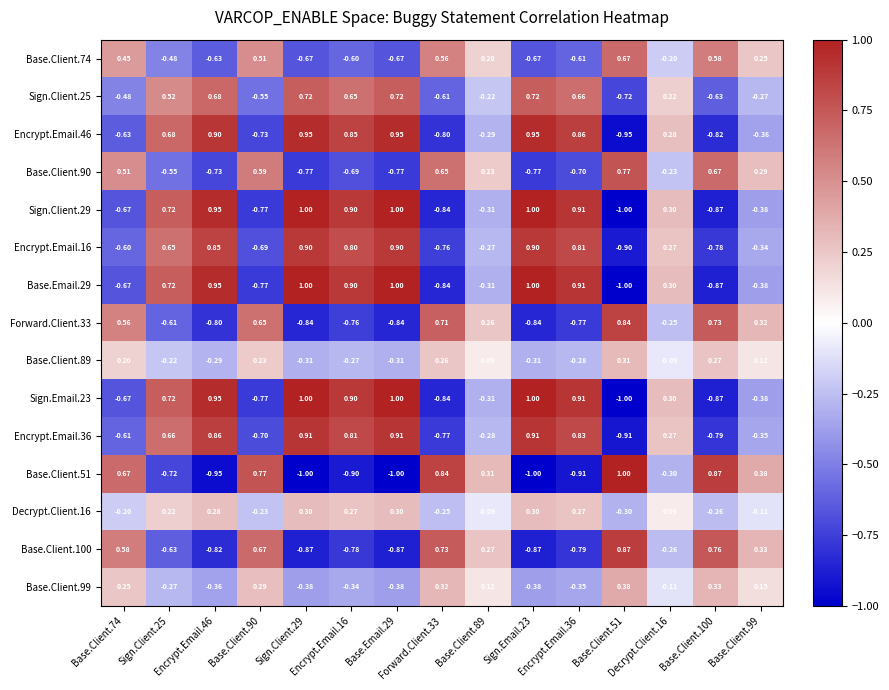

Reading left to right, extract all data points from this chart.

Base.Client.74: Base.Client.74=0.5	Sign.Client.25=-0.5	Encrypt.Email.46=-0.6	Base.Client.90=0.5	Sign.Client.29=-0.7	Encrypt.Email.16=-0.6	Base.Email.29=-0.7	Forward.Client.33=0.6	Base.Client.89=0.2	Sign.Email.23=-0.7	Encrypt.Email.36=-0.6	Base.Client.51=0.7	Decrypt.Client.16=-0.2	Base.Client.100=0.6	Base.Client.99=0.2
Sign.Client.25: Base.Client.74=-0.5	Sign.Client.25=0.5	Encrypt.Email.46=0.7	Base.Client.90=-0.6	Sign.Client.29=0.7	Encrypt.Email.16=0.7	Base.Email.29=0.7	Forward.Client.33=-0.6	Base.Client.89=-0.2	Sign.Email.23=0.7	Encrypt.Email.36=0.7	Base.Client.51=-0.7	Decrypt.Client.16=0.2	Base.Client.100=-0.6	Base.Client.99=-0.3
Encrypt.Email.46: Base.Client.74=-0.6	Sign.Client.25=0.7	Encrypt.Email.46=0.9	Base.Client.90=-0.7	Sign.Client.29=0.9	Encrypt.Email.16=0.8	Base.Email.29=0.9	Forward.Client.33=-0.8	Base.Client.89=-0.3	Sign.Email.23=0.9	Encrypt.Email.36=0.9	Base.Client.51=-0.9	Decrypt.Client.16=0.3	Base.Client.100=-0.8	Base.Client.99=-0.4
Base.Client.90: Base.Client.74=0.5	Sign.Client.25=-0.6	Encrypt.Email.46=-0.7	Base.Client.90=0.6	Sign.Client.29=-0.8	Encrypt.Email.16=-0.7	Base.Email.29=-0.8	Forward.Client.33=0.7	Base.Client.89=0.2	Sign.Email.23=-0.8	Encrypt.Email.36=-0.7	Base.Client.51=0.8	Decrypt.Client.16=-0.2	Base.Client.100=0.7	Base.Client.99=0.3
Sign.Client.29: Base.Client.74=-0.7	Sign.Client.25=0.7	Encrypt.Email.46=0.9	Base.Client.90=-0.8	Sign.Client.29=1.0	Encrypt.Email.16=0.9	Base.Email.29=1.0	Forward.Client.33=-0.8	Base.Client.89=-0.3	Sign.Email.23=1.0	Encrypt.Email.36=0.9	Base.Client.51=-1.0	Decrypt.Client.16=0.3	Base.Client.100=-0.9	Base.Client.99=-0.4
Encrypt.Email.16: Base.Client.74=-0.6	Sign.Client.25=0.7	Encrypt.Email.46=0.8	Base.Client.90=-0.7	Sign.Client.29=0.9	Encrypt.Email.16=0.8	Base.Email.29=0.9	Forward.Client.33=-0.8	Base.Client.89=-0.3	Sign.Email.23=0.9	Encrypt.Email.36=0.8	Base.Client.51=-0.9	Decrypt.Client.16=0.3	Base.Client.100=-0.8	Base.Client.99=-0.3
Base.Email.29: Base.Client.74=-0.7	Sign.Client.25=0.7	Encrypt.Email.46=0.9	Base.Client.90=-0.8	Sign.Client.29=1.0	Encrypt.Email.16=0.9	Base.Email.29=1.0	Forward.Client.33=-0.8	Base.Client.89=-0.3	Sign.Email.23=1.0	Encrypt.Email.36=0.9	Base.Client.51=-1.0	Decrypt.Client.16=0.3	Base.Client.100=-0.9	Base.Client.99=-0.4
Forward.Client.33: Base.Client.74=0.6	Sign.Client.25=-0.6	Encrypt.Email.46=-0.8	Base.Client.90=0.7	Sign.Client.29=-0.8	Encrypt.Email.16=-0.8	Base.Email.29=-0.8	Forward.Client.33=0.7	Base.Client.89=0.3	Sign.Email.23=-0.8	Encrypt.Email.36=-0.8	Base.Client.51=0.8	Decrypt.Client.16=-0.2	Base.Client.100=0.7	Base.Client.99=0.3
Base.Client.89: Base.Client.74=0.2	Sign.Client.25=-0.2	Encrypt.Email.46=-0.3	Base.Client.90=0.2	Sign.Client.29=-0.3	Encrypt.Email.16=-0.3	Base.Email.29=-0.3	Forward.Client.33=0.3	Base.Client.89=0.1	Sign.Email.23=-0.3	Encrypt.Email.36=-0.3	Base.Client.51=0.3	Decrypt.Client.16=-0.1	Base.Client.100=0.3	Base.Client.99=0.1
Sign.Email.23: Base.Client.74=-0.7	Sign.Client.25=0.7	Encrypt.Email.46=0.9	Base.Client.90=-0.8	Sign.Client.29=1.0	Encrypt.Email.16=0.9	Base.Email.29=1.0	Forward.Client.33=-0.8	Base.Client.89=-0.3	Sign.Email.23=1.0	Encrypt.Email.36=0.9	Base.Client.51=-1.0	Decrypt.Client.16=0.3	Base.Client.100=-0.9	Base.Client.99=-0.4
Encrypt.Email.36: Base.Client.74=-0.6	Sign.Client.25=0.7	Encrypt.Email.46=0.9	Base.Client.90=-0.7	Sign.Client.29=0.9	Encrypt.Email.16=0.8	Base.Email.29=0.9	Forward.Client.33=-0.8	Base.Client.89=-0.3	Sign.Email.23=0.9	Encrypt.Email.36=0.8	Base.Client.51=-0.9	Decrypt.Client.16=0.3	Base.Client.100=-0.8	Base.Client.99=-0.3
Base.Client.51: Base.Client.74=0.7	Sign.Client.25=-0.7	Encrypt.Email.46=-0.9	Base.Client.90=0.8	Sign.Client.29=-1.0	Encrypt.Email.16=-0.9	Base.Email.29=-1.0	Forward.Client.33=0.8	Base.Client.89=0.3	Sign.Email.23=-1.0	Encrypt.Email.36=-0.9	Base.Client.51=1.0	Decrypt.Client.16=-0.3	Base.Client.100=0.9	Base.Client.99=0.4
Decrypt.Client.16: Base.Client.74=-0.2	Sign.Client.25=0.2	Encrypt.Email.46=0.3	Base.Client.90=-0.2	Sign.Client.29=0.3	Encrypt.Email.16=0.3	Base.Email.29=0.3	Forward.Client.33=-0.2	Base.Client.89=-0.1	Sign.Email.23=0.3	Encrypt.Email.36=0.3	Base.Client.51=-0.3	Decrypt.Client.16=0.1	Base.Client.100=-0.3	Base.Client.99=-0.1
Base.Client.100: Base.Client.74=0.6	Sign.Client.25=-0.6	Encrypt.Email.46=-0.8	Base.Client.90=0.7	Sign.Client.29=-0.9	Encrypt.Email.16=-0.8	Base.Email.29=-0.9	Forward.Client.33=0.7	Base.Client.89=0.3	Sign.Email.23=-0.9	Encrypt.Email.36=-0.8	Base.Client.51=0.9	Decrypt.Client.16=-0.3	Base.Client.100=0.8	Base.Client.99=0.3
Base.Client.99: Base.Client.74=0.2	Sign.Client.25=-0.3	Encrypt.Email.46=-0.4	Base.Client.90=0.3	Sign.Client.29=-0.4	Encrypt.Email.16=-0.3	Base.Email.29=-0.4	Forward.Client.33=0.3	Base.Client.89=0.1	Sign.Email.23=-0.4	Encrypt.Email.36=-0.3	Base.Client.51=0.4	Decrypt.Client.16=-0.1	Base.Client.100=0.3	Base.Client.99=0.1